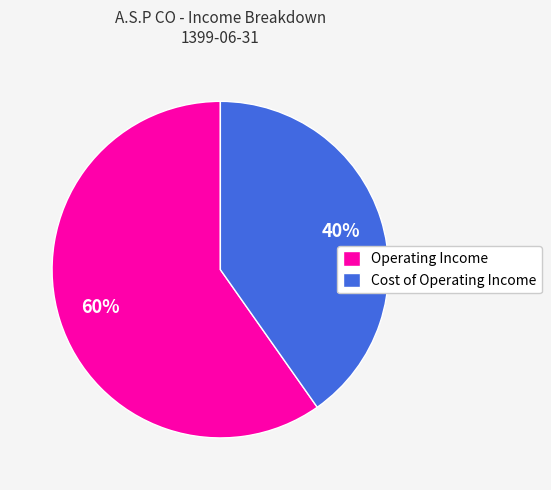

How many slices are in this pie chart?

2